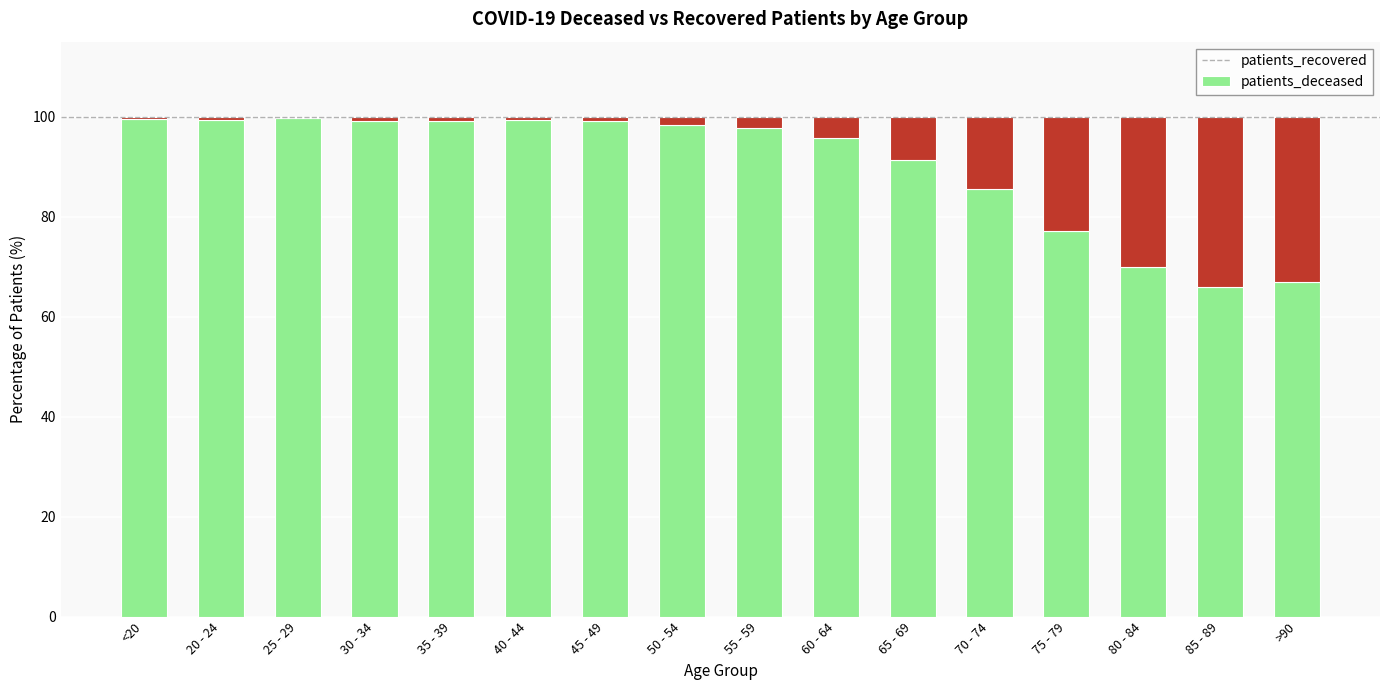

How many distinct data groups are displayed?

2